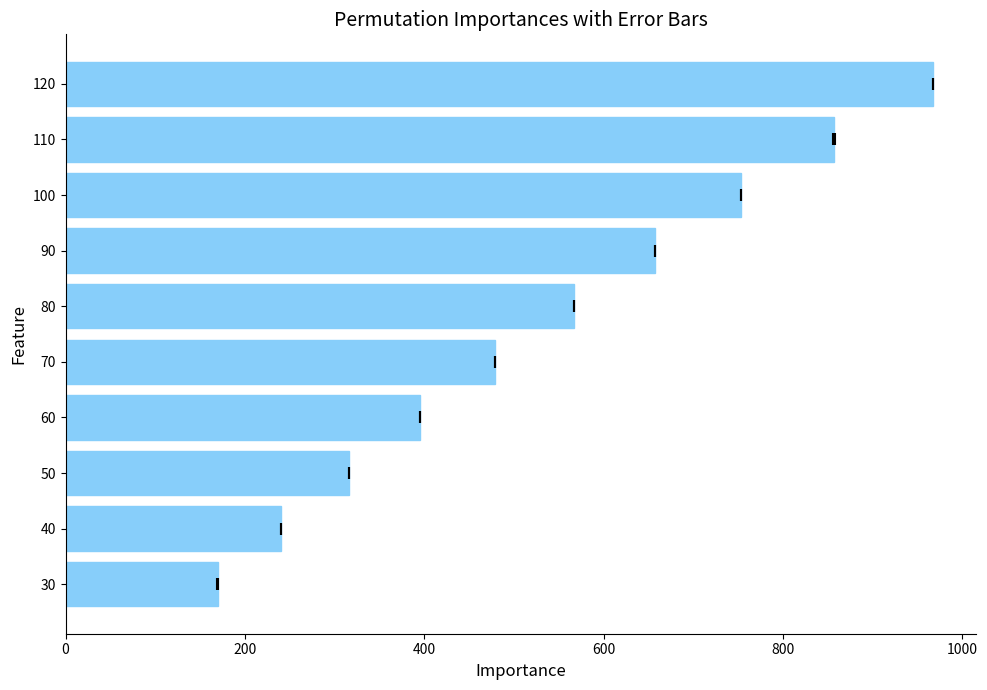

What is the ratio of the value at 50 to the value at 70?

0.7